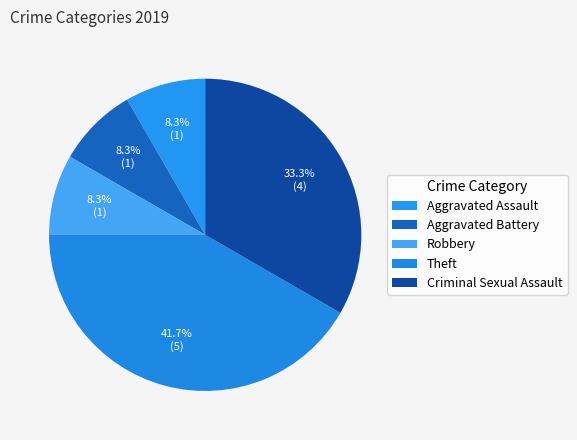

How many segments does this pie chart have?

5